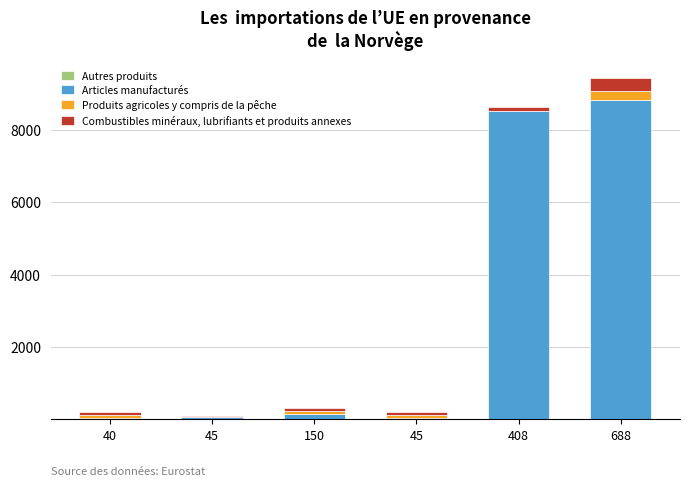

Between 40 and 150, which series saw the biggest shift?

Articles manufacturés